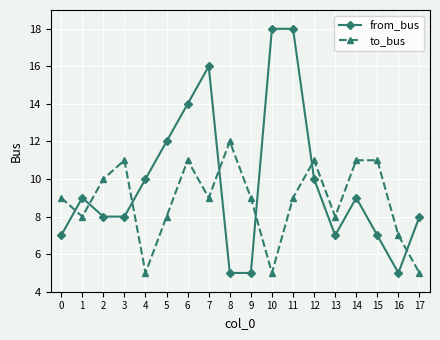

What is the total value across all series at 15?

18